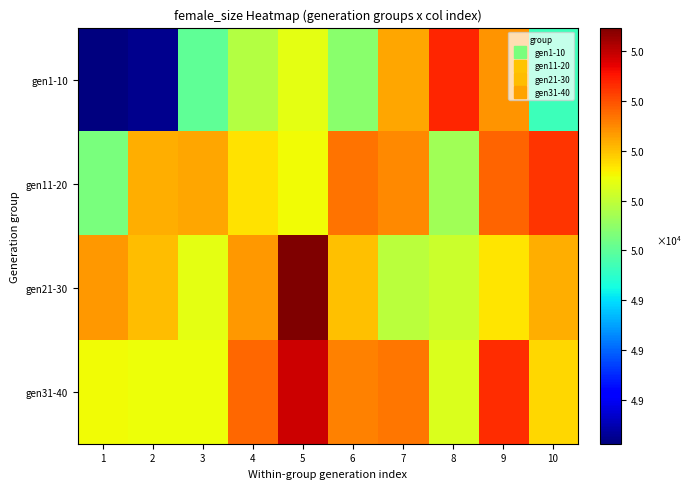

Reading left to right, list all the values displayed in this chart.

gen1-10: 1=48823	2=48849	3=49602	4=49773	5=49874	6=49692	7=50051	8=50279	9=50084	10=49531
gen11-20: 1=49657	2=50034	3=50049	4=49944	5=49897	6=50140	7=50101	8=49737	9=50166	10=50249
gen21-30: 1=50073	2=50009	3=49869	4=50076	5=50496	6=50002	7=49790	8=49818	9=49936	10=50036
gen31-40: 1=49897	2=49893	3=49893	4=50157	5=50384	6=50115	7=50133	8=49850	9=50265	10=49965